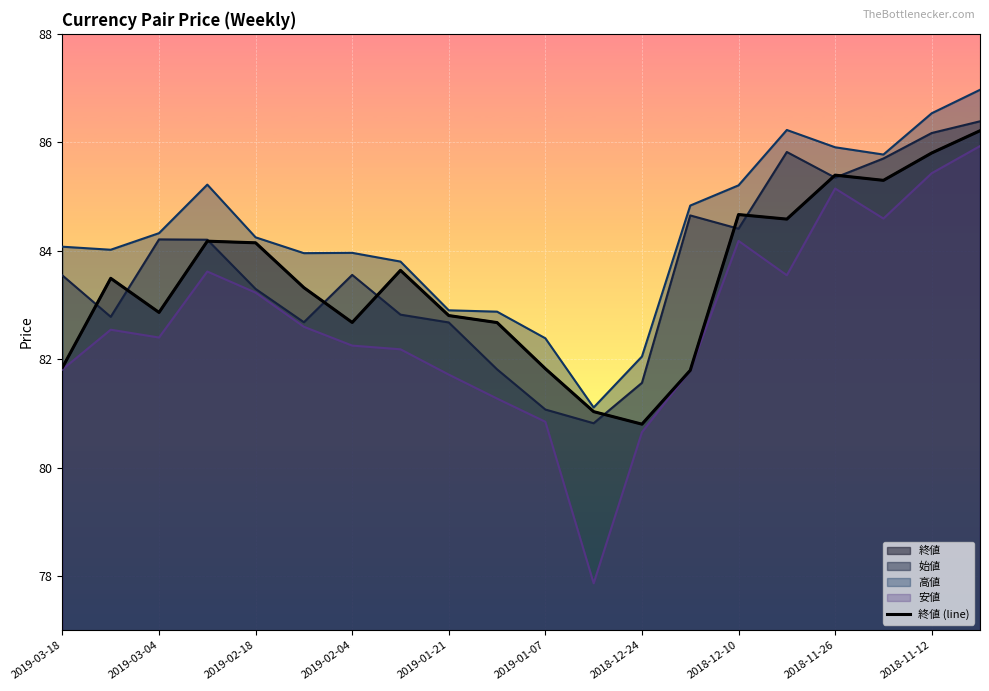

Approximately how many times larger is the value at 16 compared to 19?

1.0